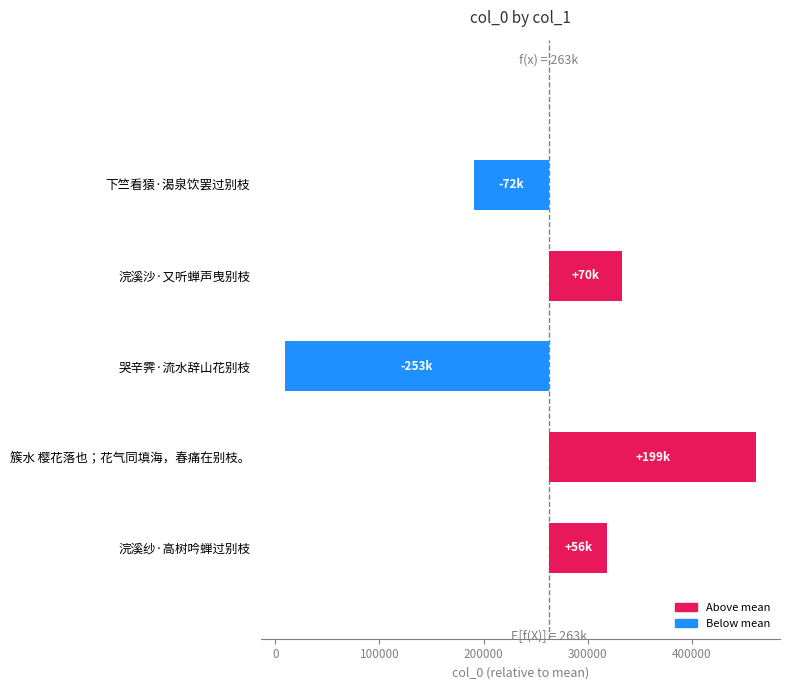

What is the change in value from 浣溪纱·高树吟蝉过别枝 to 下竺看猿·渴泉饮罢过别枝?

-128147.0